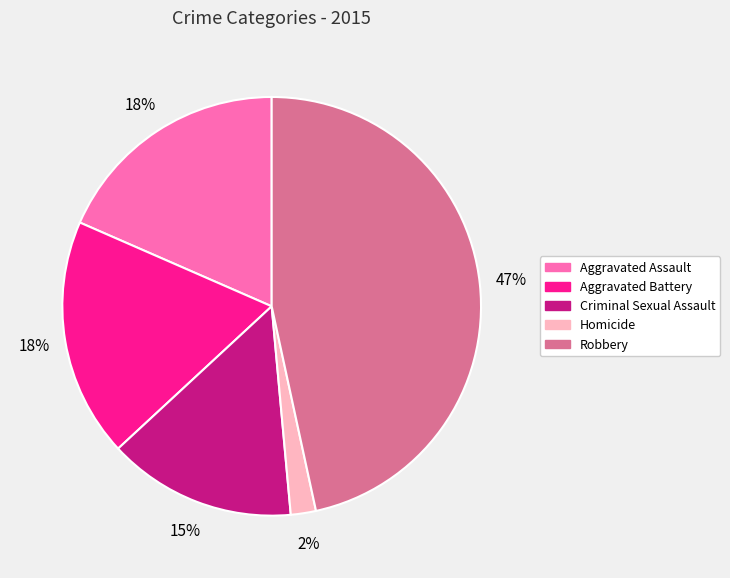

The Criminal Sexual Assault slice represents 15% of the pie. True or false?

True